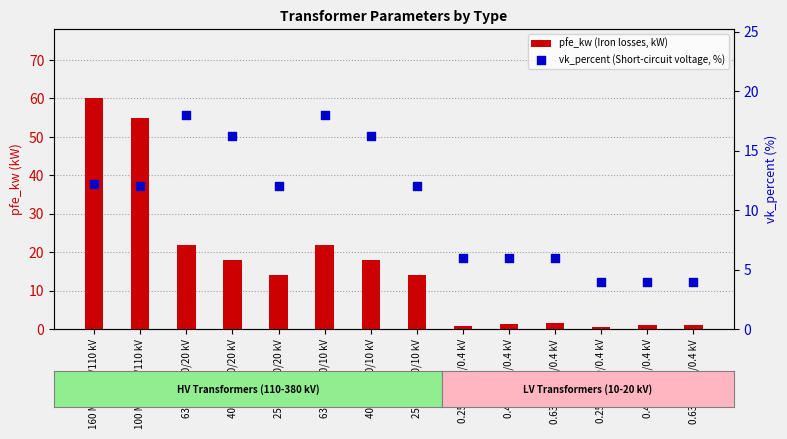

Is the value of pfe_kw at 63 MVA 110/10 kV greater than the value of vk_percent at 0.4 MVA 10/0.4 kV?

Yes